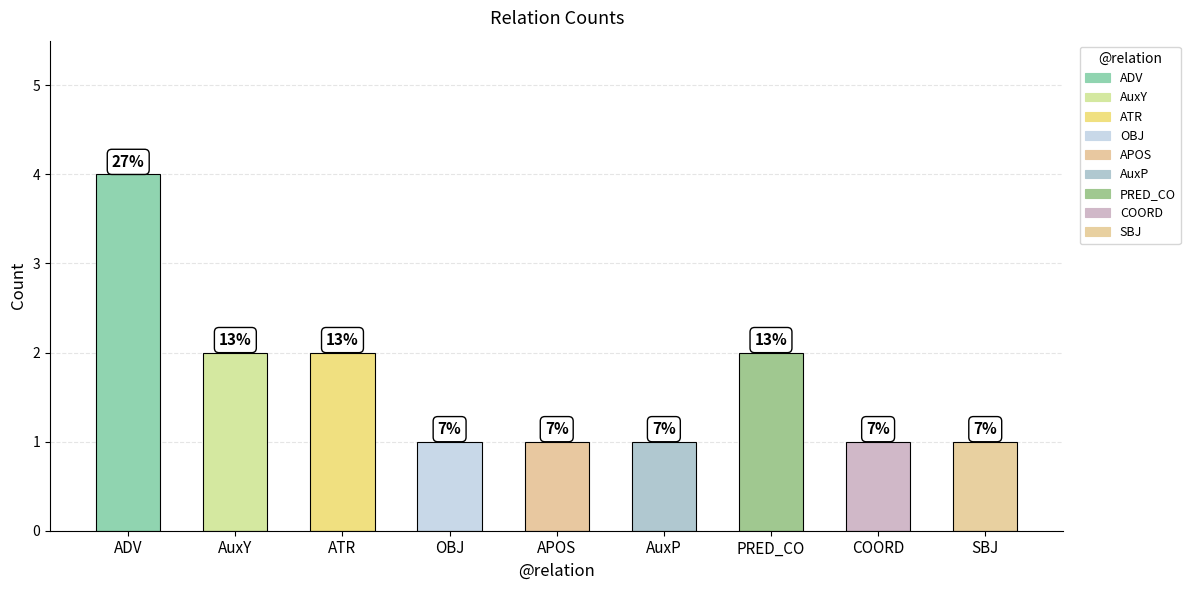

Reading left to right, list all the values displayed in this chart.

4	2	2	1	1	1	2	1	1